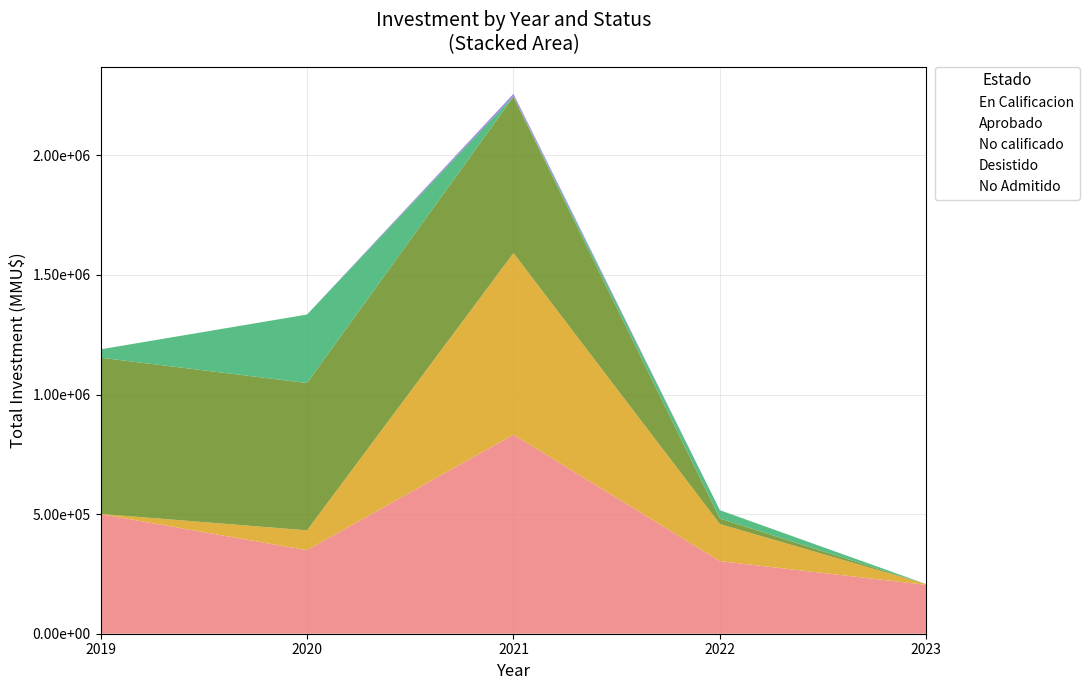

Where is the first local maximum for Desistido?

2021